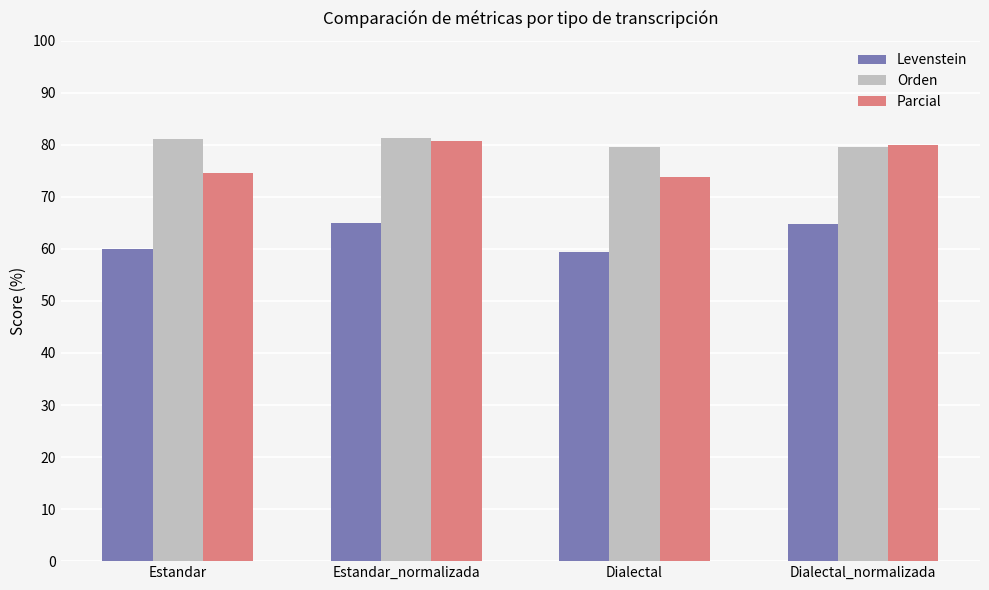

How many groups of bars are there?

4